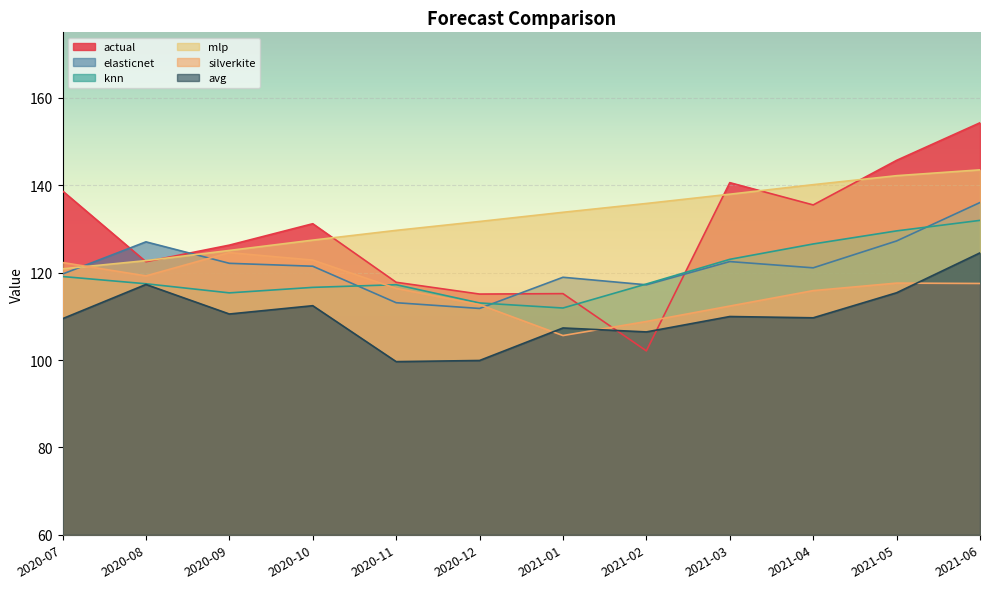

The value of knn at 2020-08 is 163.4. True or false?

False